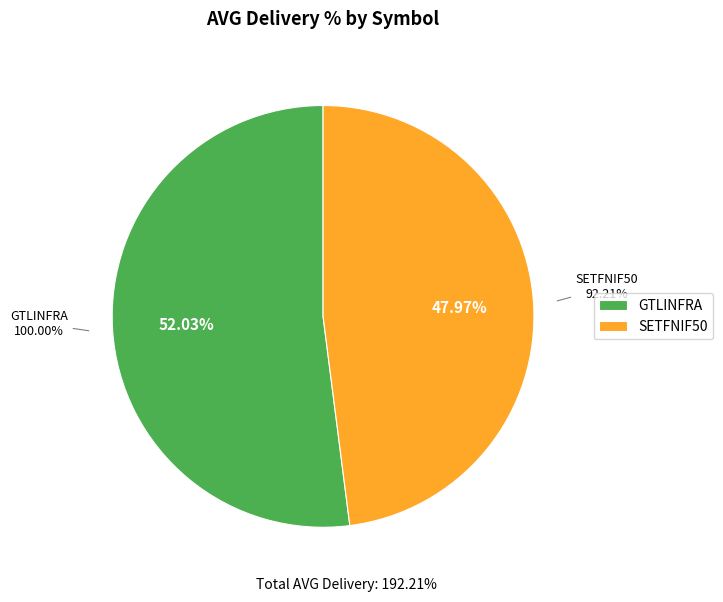

To the nearest percent, what is the difference between the largest and smallest slice percentages?

4%